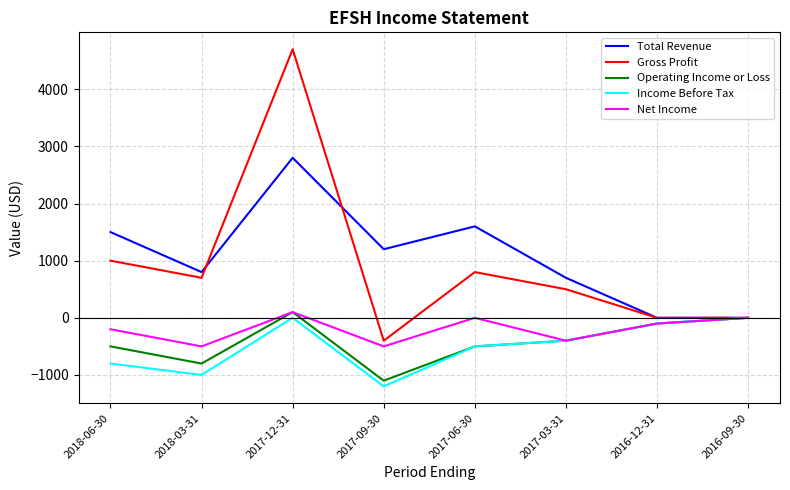

At which category is the sum across all series the highest?

2017-12-31